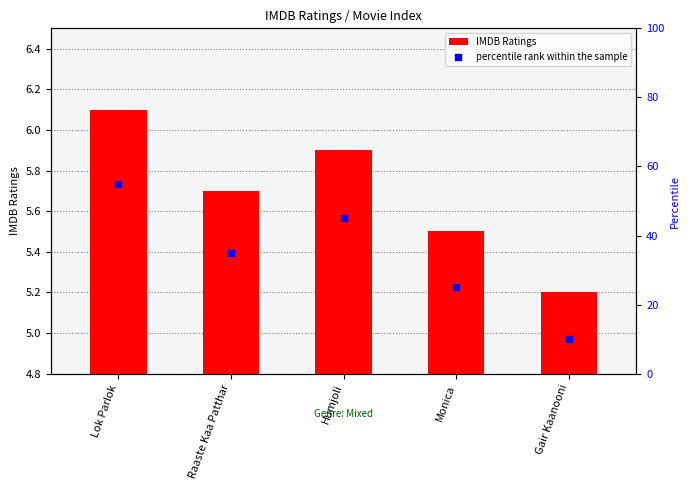

Which series contains the lowest Y value?

IMDB Ratings